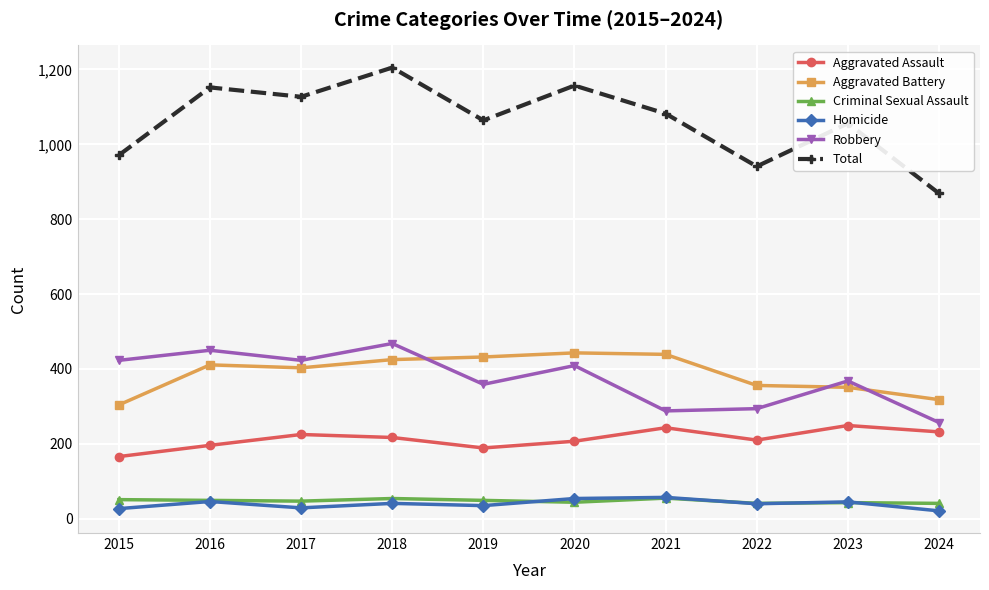

At which category does the chart reach its peak across all series?

2018